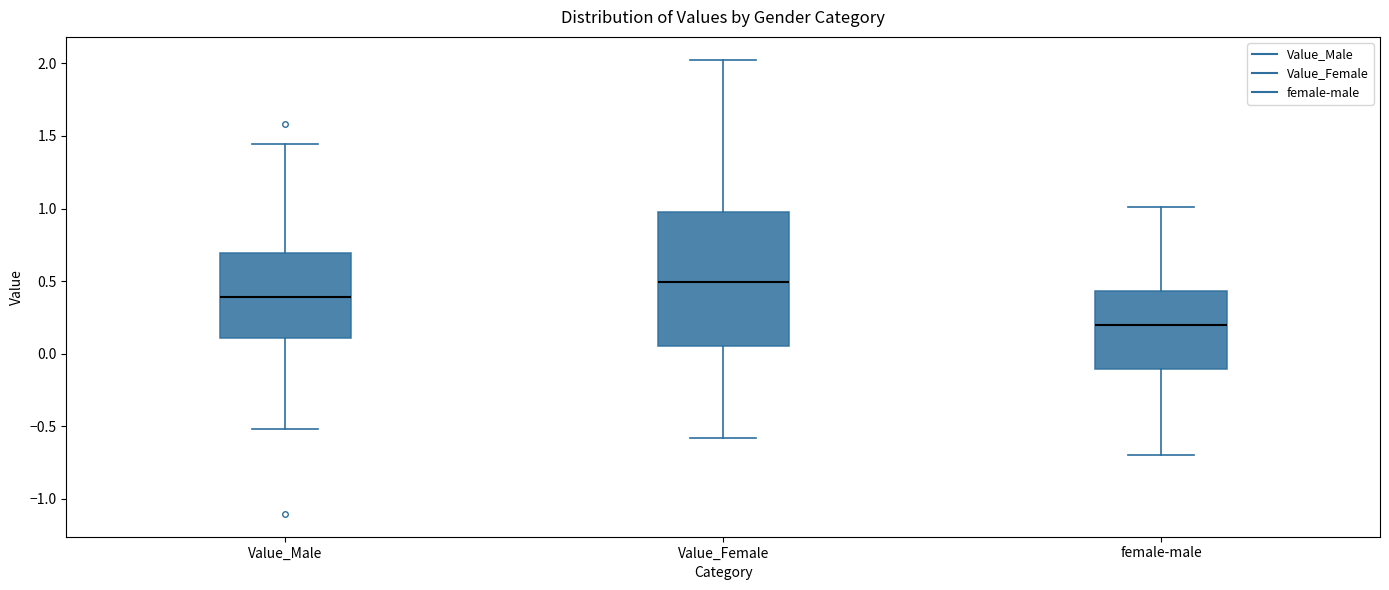

Reading left to right, read every box against the y-axis: the position of its median line, the range the box covers, and the ends of its whiskers. The values are not printed on the chart, so give them approximately, as read against the axis.

Value_Male: median 0.40, box 0.10 to 0.70, whiskers -0.50 to 1.45
Value_Female: median 0.50, box 0.05 to 0.95, whiskers -0.60 to 2.05
female-male: median 0.20, box -0.10 to 0.45, whiskers -0.70 to 1.00